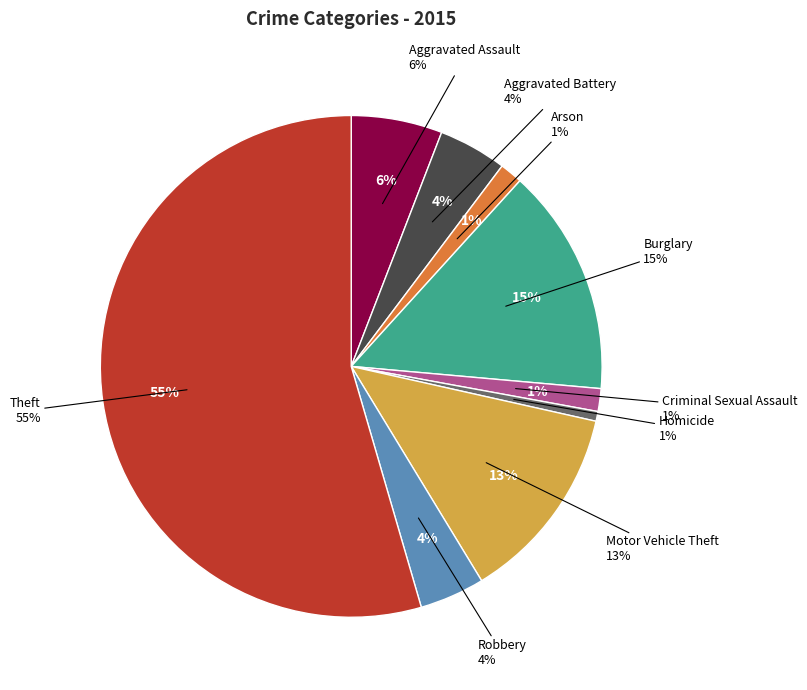

Approximately how many times larger is the value at Aggravated Assault compared to Robbery?

1.4